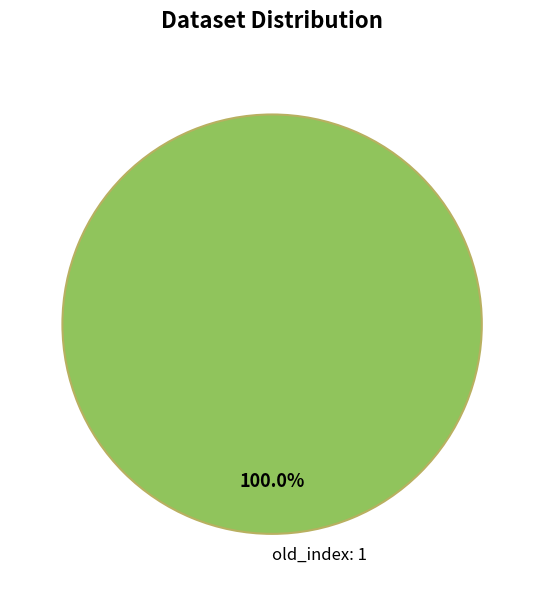

Does old_index: 1 represent more than half of the total?

Yes